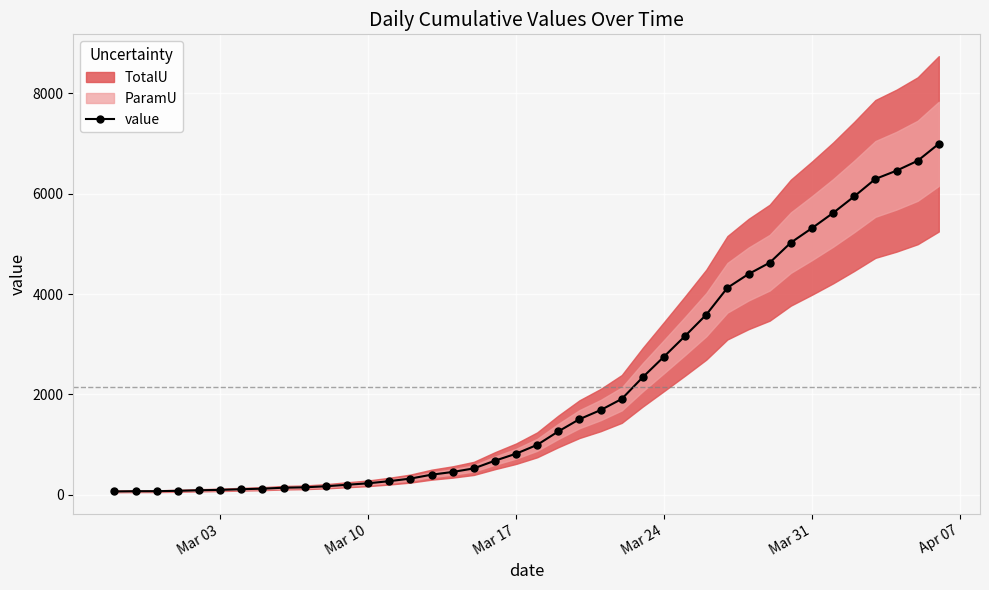

What is the greatest value displayed?

6995